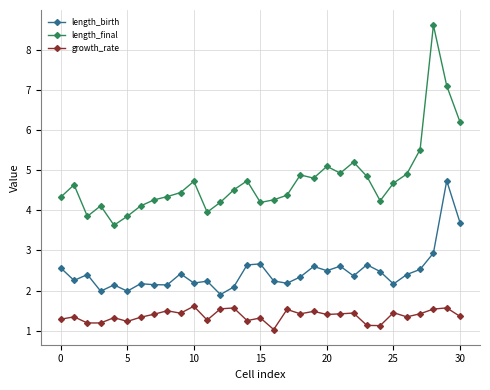

True or false: length_birth and growth_rate intersect in this chart.

False